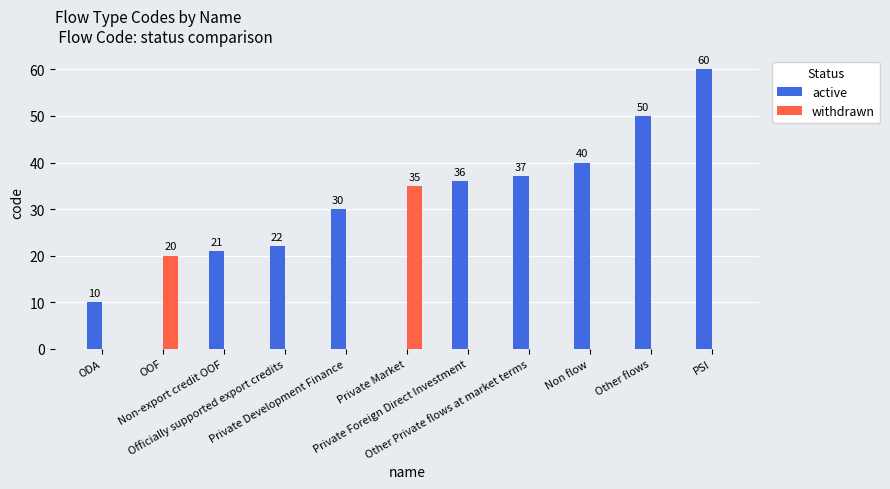

Which series has the largest total across all categories?

active